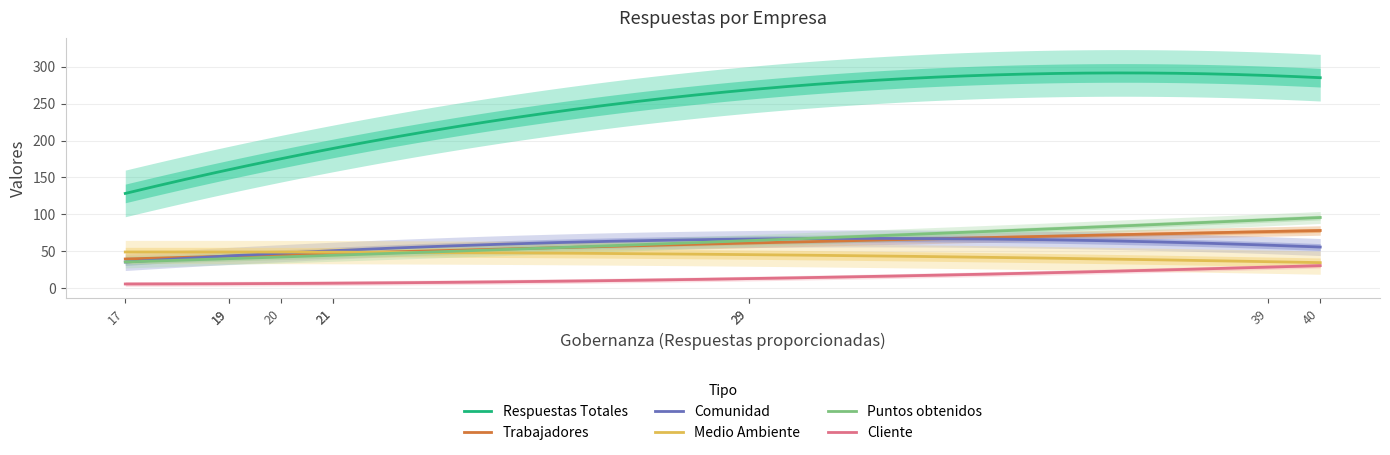

Which series ends up on top after the final intersection of Trabajadores and Puntos obtenidos?

Puntos obtenidos